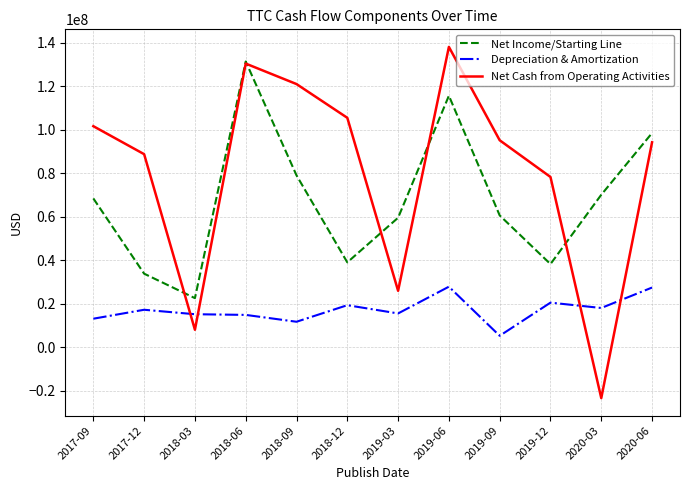

What is the difference between the maximum and second lowest values in the Net Income/Starting Line series?

97441000